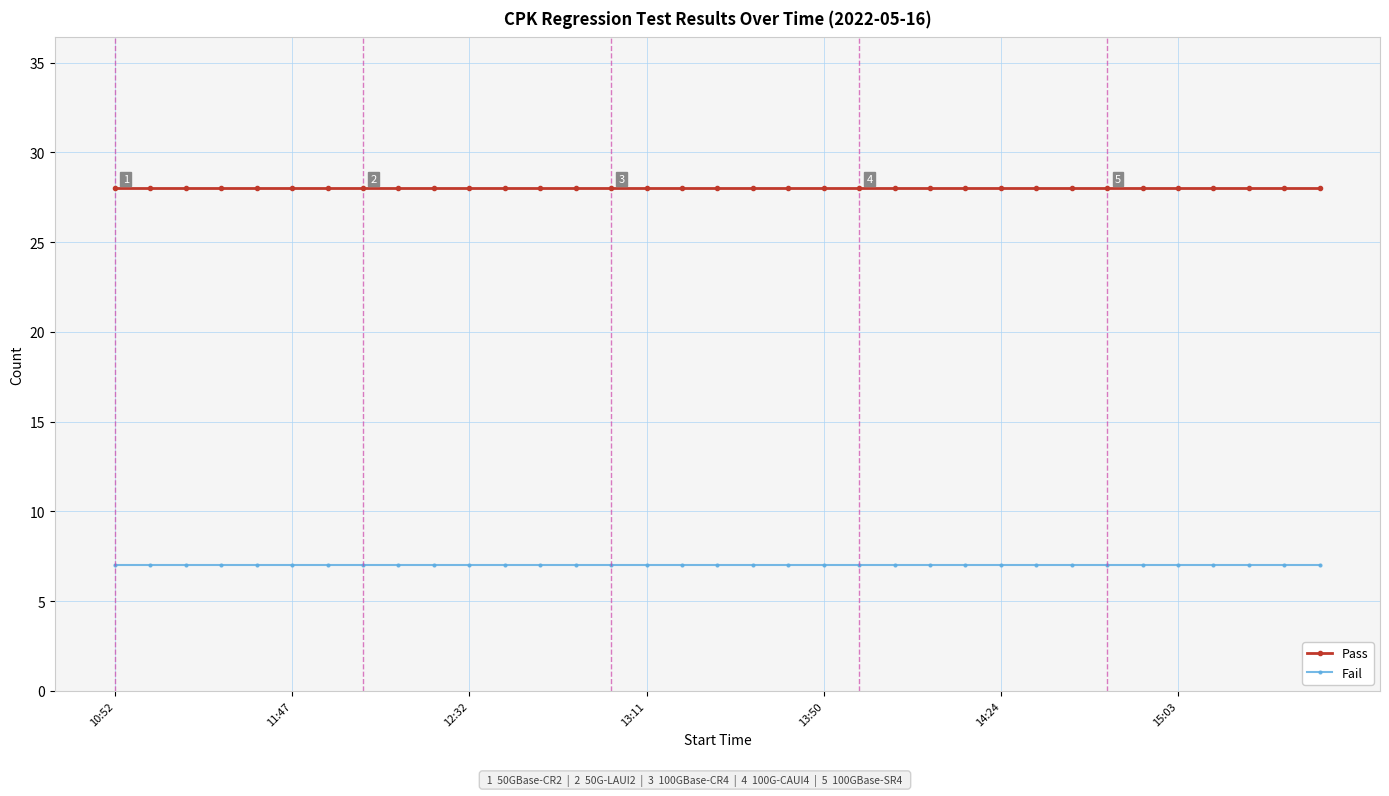

List the series in order of their overall mean, highest first.

Pass, Fail